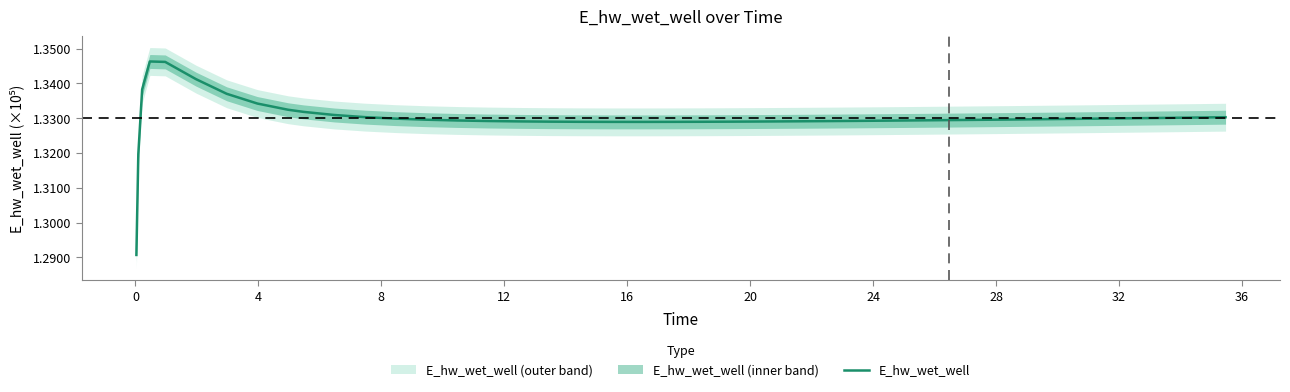

What is the difference between the maximum and minimum values?

5557.7